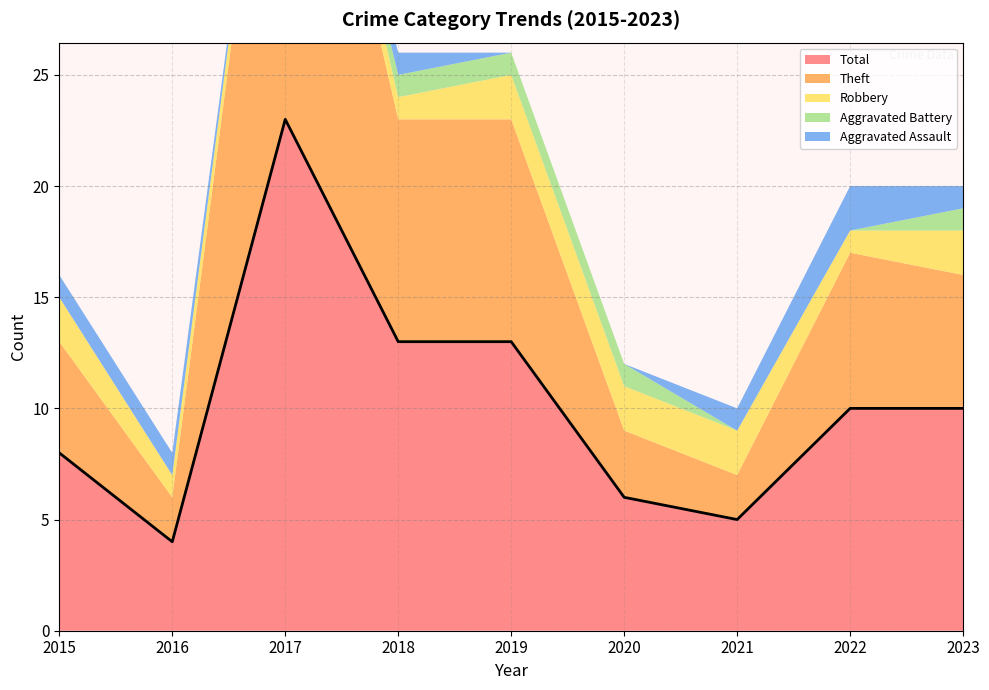

Does the chart have visible grid lines?

Yes